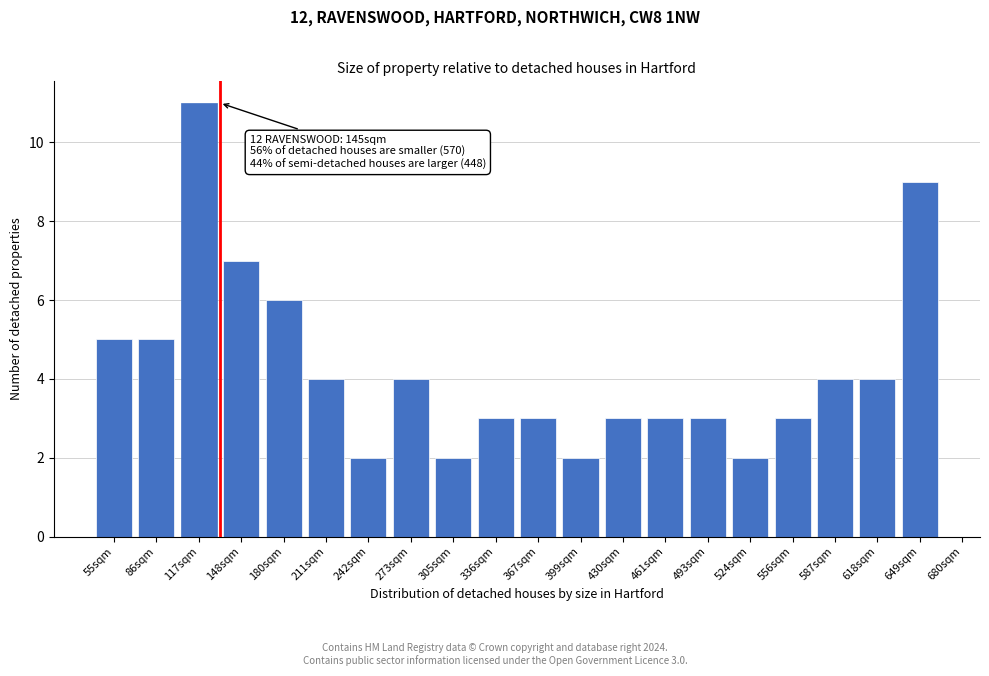

Reading right to left, list all the values displayed in this chart.

649sqm=9	618sqm=4	587sqm=4	556sqm=3	524sqm=2	493sqm=3	461sqm=3	430sqm=3	399sqm=2	367sqm=3	336sqm=3	305sqm=2	273sqm=4	242sqm=2	211sqm=4	180sqm=6	148sqm=7	117sqm=11	86sqm=5	55sqm=5